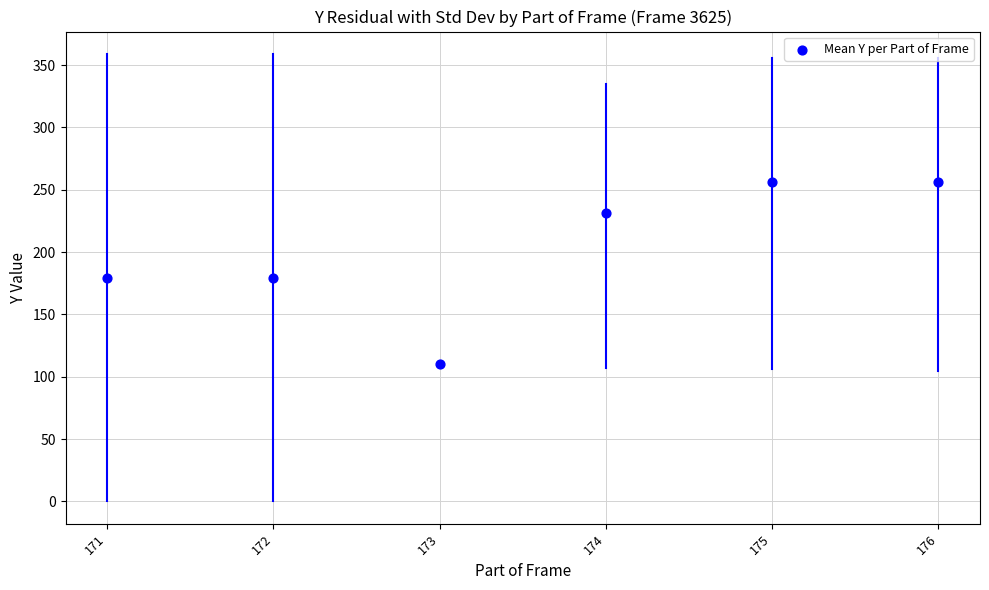

What is the range of X values (max minus min)?

5.0